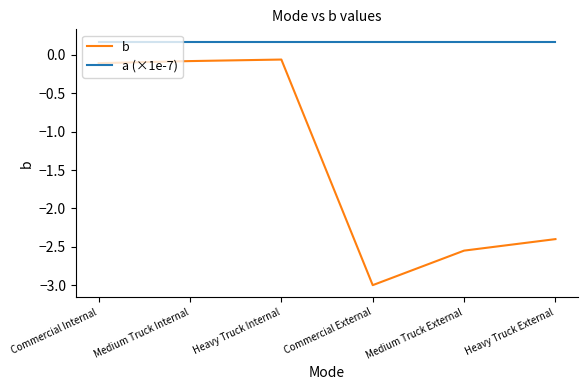

What is the spread (max minus min) of values at Commercial External?

3.2